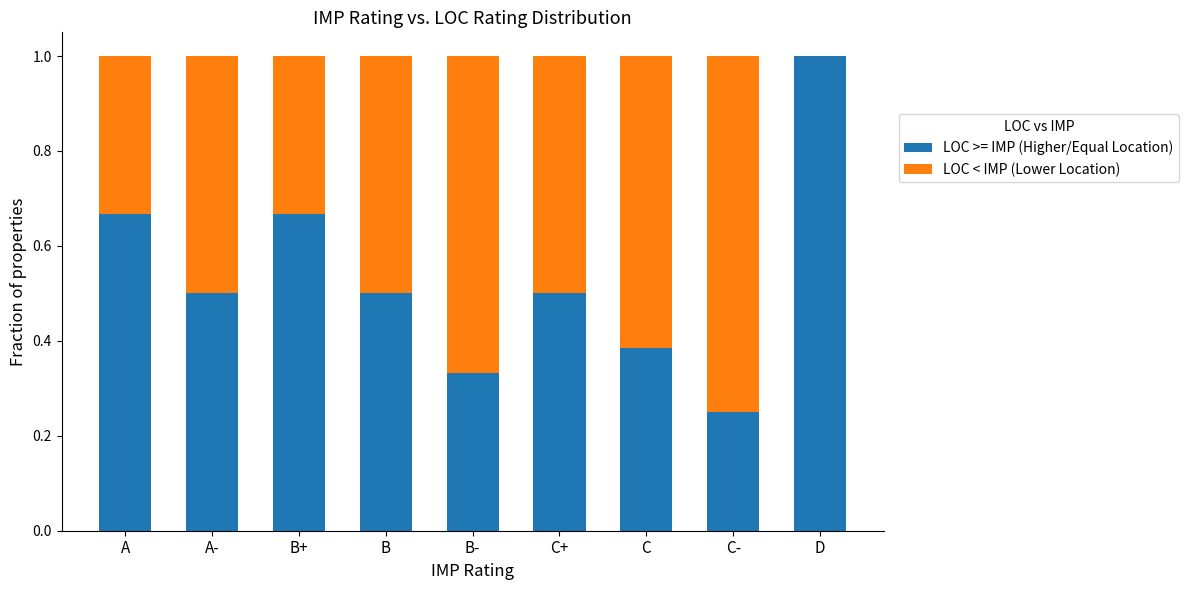

At which label does LOC >= IMP (Higher/Equal Location) reach its peak?

D